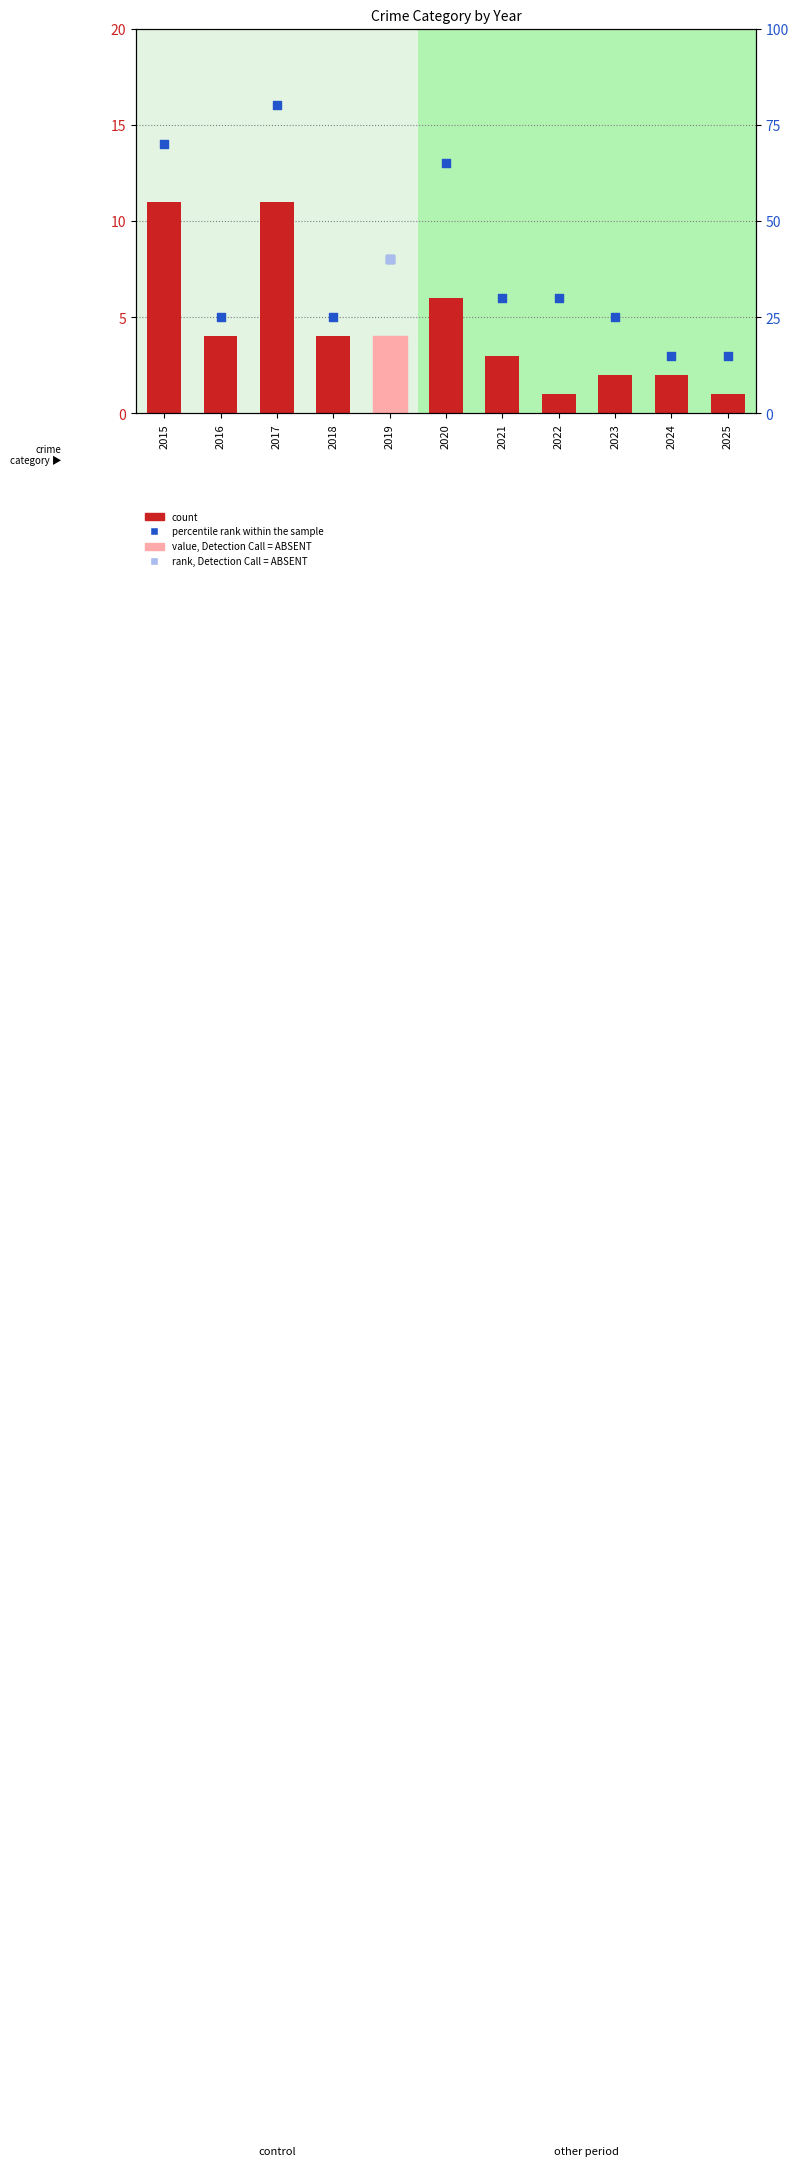

What is the total value across all series at 2018?

29